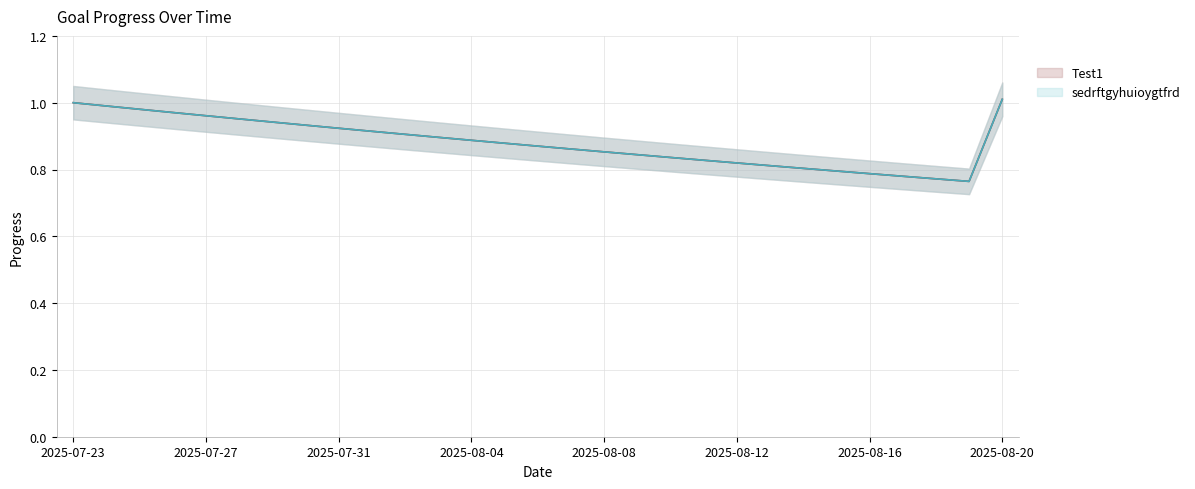

Read the Test1 value at 2025-08-06.

0.9